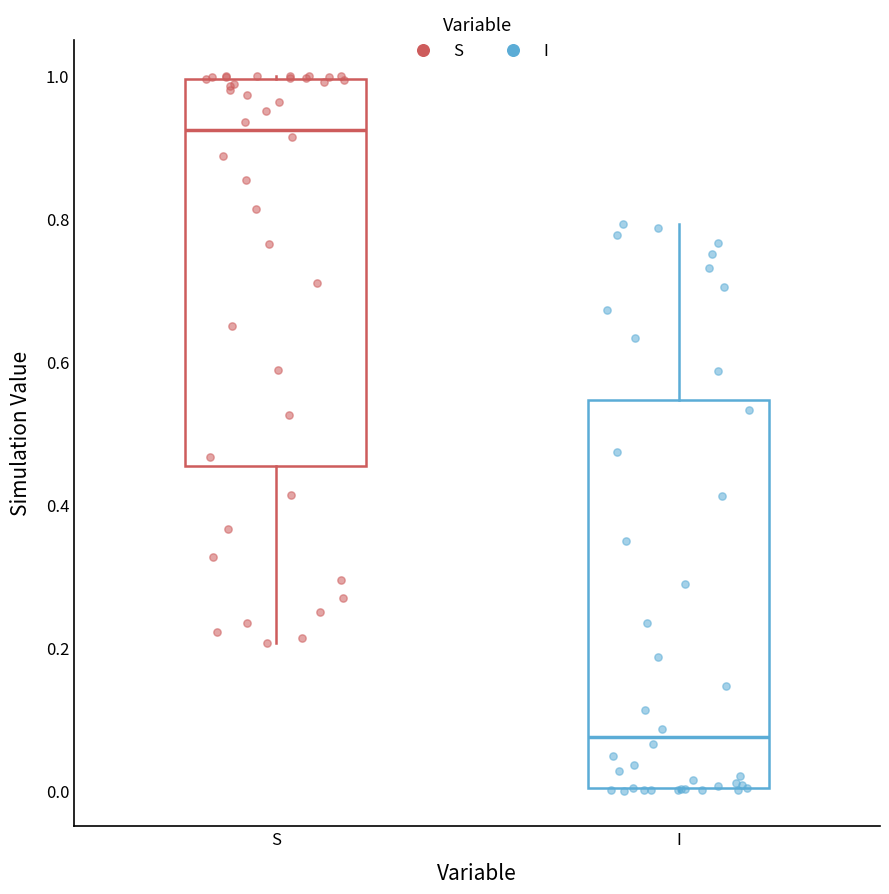

Which box's median line is the highest?

S